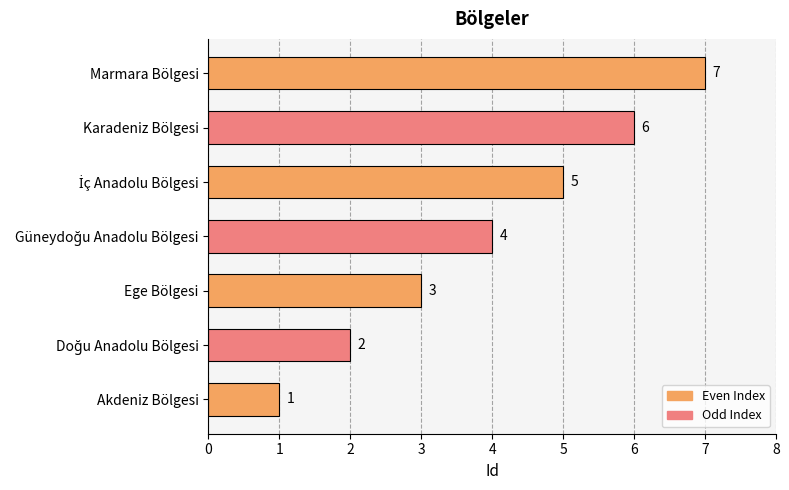

The chart shows a value of 3 at Ege Bölgesi. True or false?

True